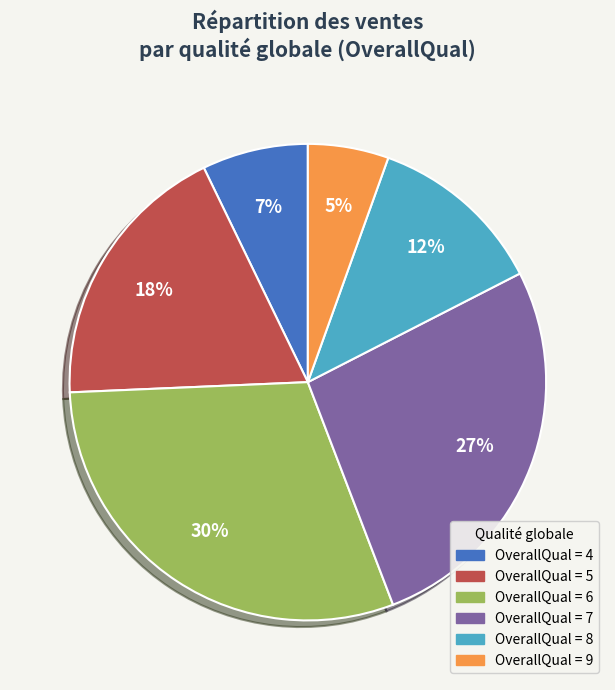

Does any single category account for the majority?

No